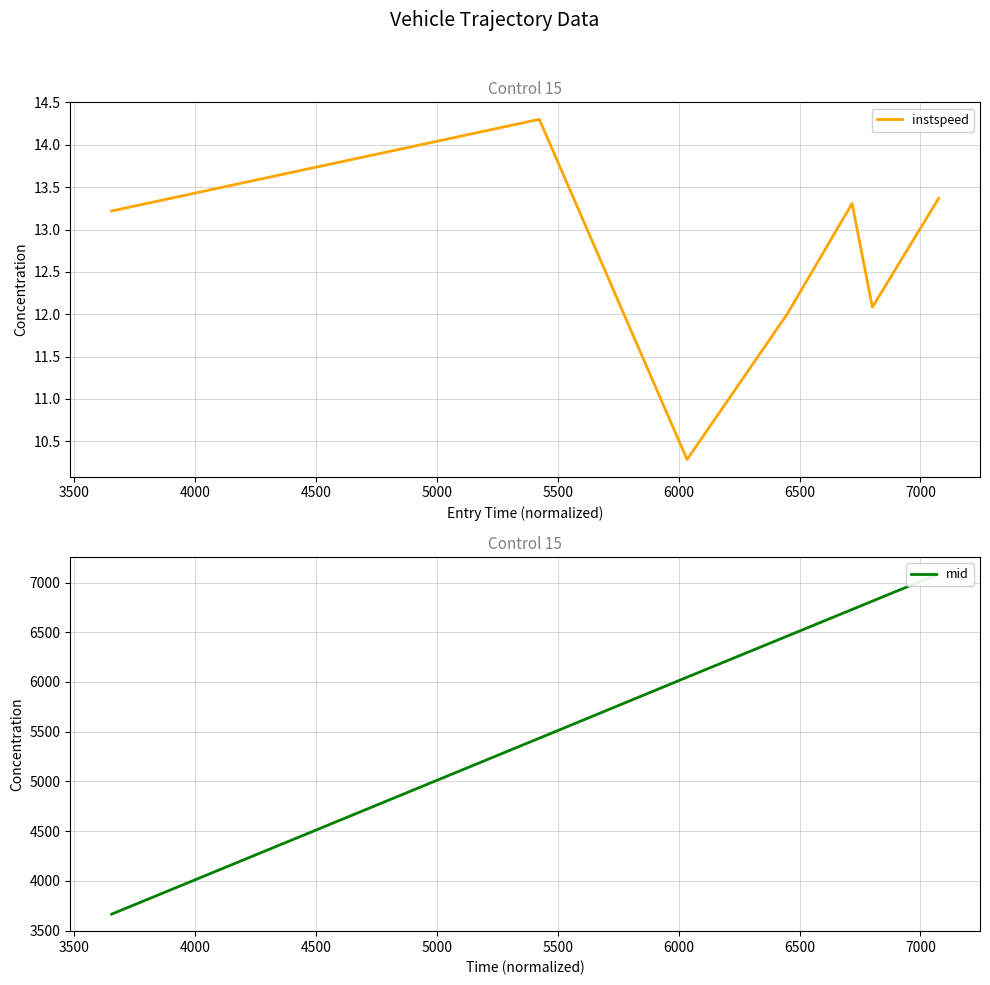

What is the highest value of the instspeed series?

14.3